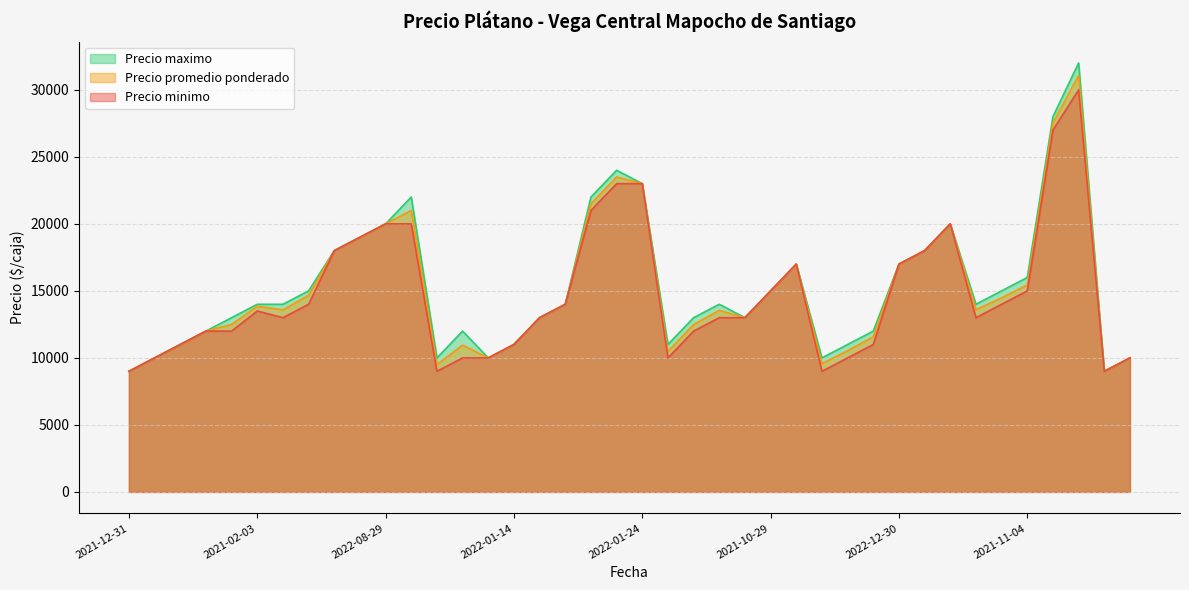

Which series has the largest range (max minus min)?

Precio maximo